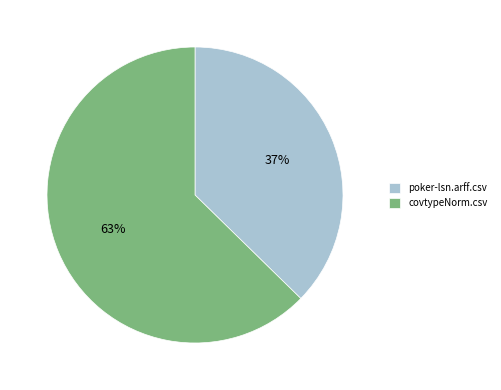

Is the sum of covtypeNorm.csv and poker-lsn.arff.csv greater than half?

Yes